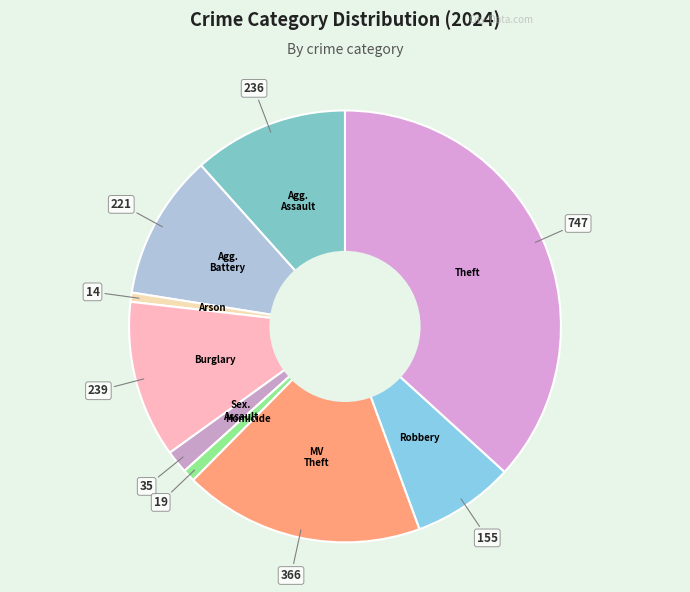

How many segments does this pie chart have?

9